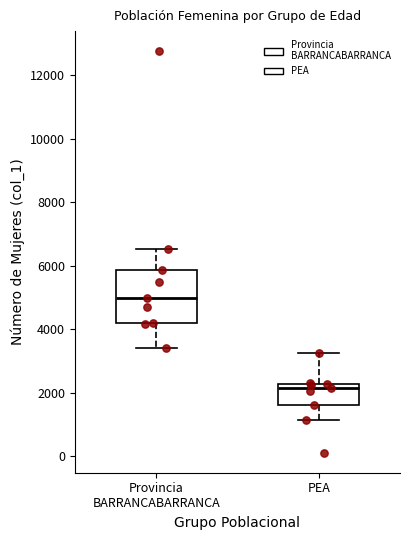

Reading left to right, read every box against the y-axis: the position of its median line, the range the box covers, and the ends of its whiskers. The values are not printed on the chart, so give them approximately, as read against the axis.

Provincia BARRANCABARRANCA: median 5000, box 4200 to 5800, whiskers 3400 to 6600
PEA: median 2200 (just below the box's upper edge), box 1600 to 2200, whiskers 1200 to 3200